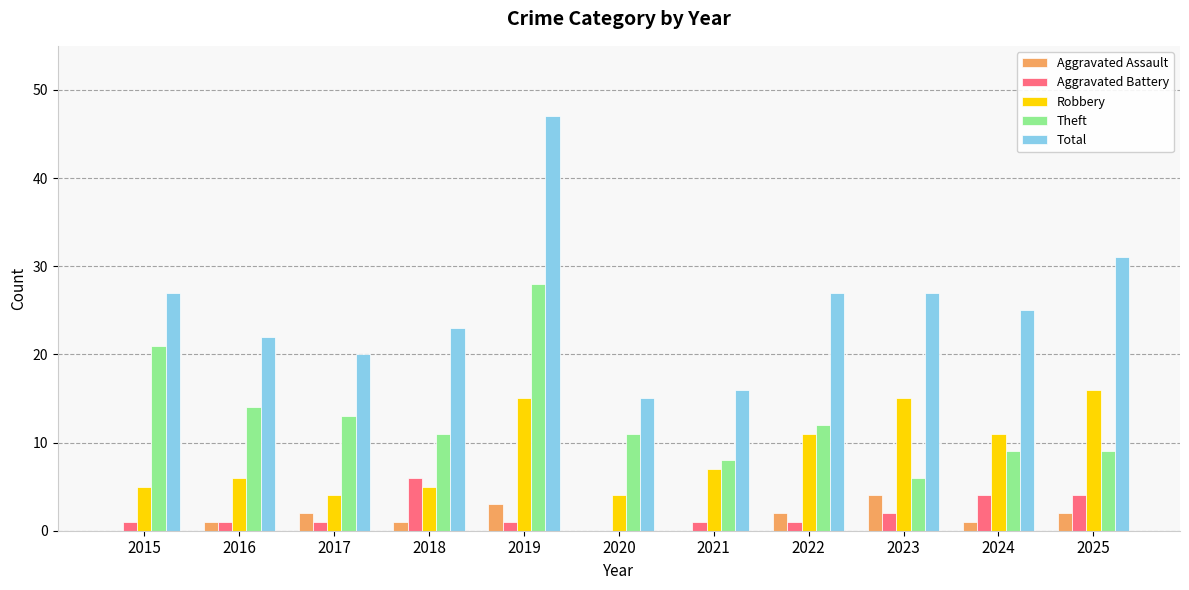

The Theft series shows 8 at 2021. True or false?

True